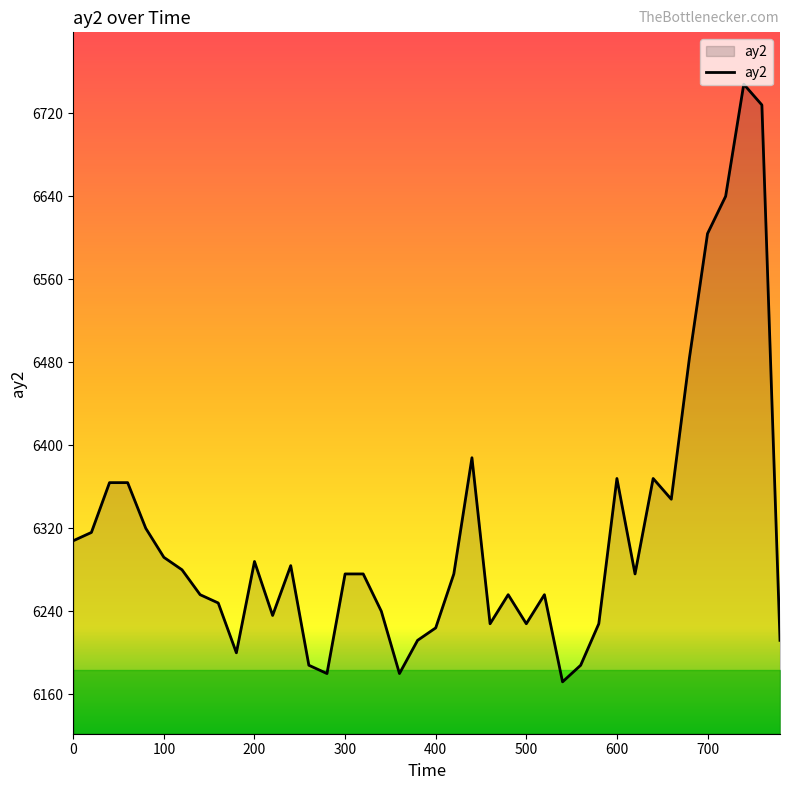

What is the minimum value shown in the chart?

6172